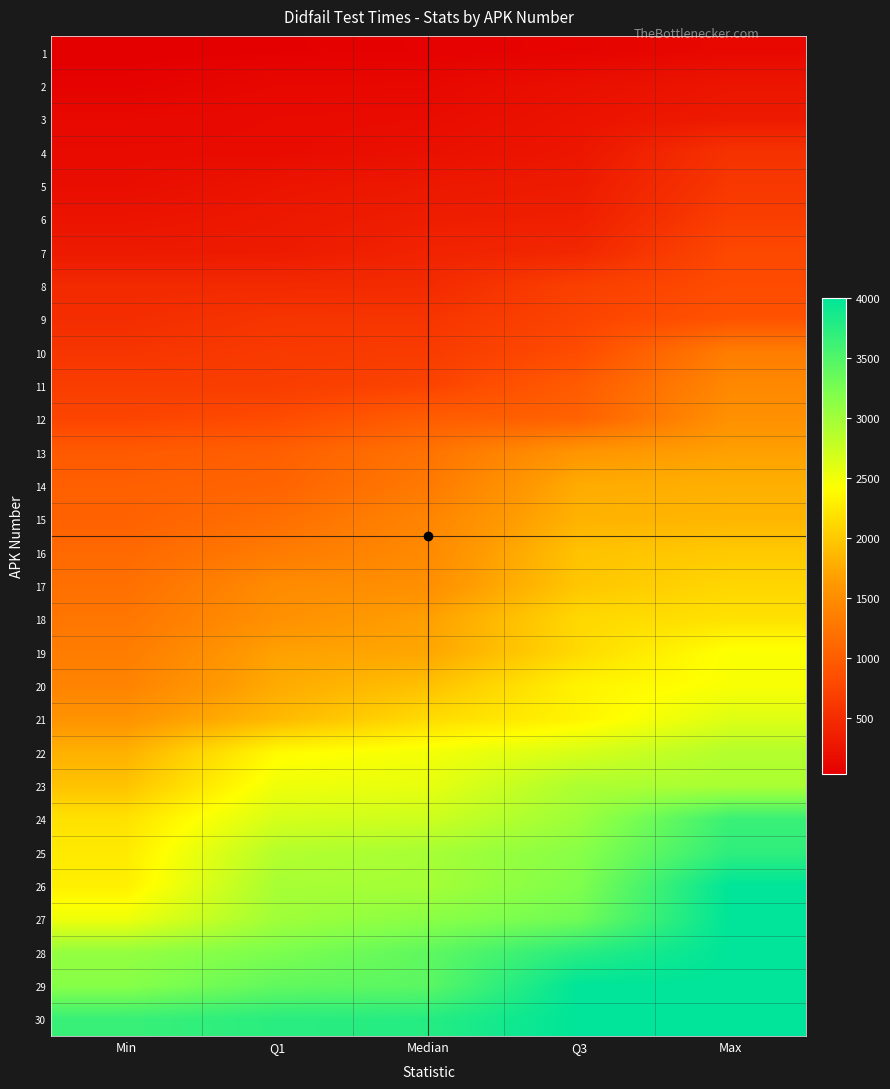

Reading left to right, transcribe all the data shown in this chart.

1: Min=33	Q1=46	Median=58	Q3=80	Max=128
2: Min=66	Q1=119	Median=125	Q3=197	Max=266
3: Min=132	Q1=150	Median=163	Q3=243	Max=305
4: Min=153	Q1=154	Median=209	Q3=270	Max=559
5: Min=178	Q1=254	Median=292	Q3=320	Max=616
6: Min=249	Q1=293	Median=343	Q3=361	Max=683
7: Min=306	Q1=313	Median=400	Q3=440	Max=789
8: Min=464	Q1=465	Median=479	Q3=696	Max=819
9: Min=507	Q1=586	Median=587	Q3=747	Max=890
10: Min=589	Q1=636	Median=653	Q3=823	Max=1336
11: Min=673	Q1=674	Median=739	Q3=985	Max=1450
12: Min=755	Q1=817	Median=1000	Q3=1049	Max=1540
13: Min=967	Q1=1026	Median=1225	Q3=1588	Max=1682
14: Min=1031	Q1=1069	Median=1300	Q3=1771	Max=1798
15: Min=1046	Q1=1186	Median=1418	Q3=1818	Max=1846
16: Min=1127	Q1=1313	Median=1470	Q3=1945	Max=2000
17: Min=1194	Q1=1486	Median=1523	Q3=1978	Max=2100
18: Min=1262	Q1=1541	Median=1676	Q3=2113	Max=2187
19: Min=1330	Q1=1687	Median=1726	Q3=2129	Max=2439
20: Min=1403	Q1=1760	Median=1933	Q3=2324	Max=2445
21: Min=1570	Q1=1868	Median=2135	Q3=2329	Max=2618
22: Min=1810	Q1=2379	Median=2480	Q3=2661	Max=2881
23: Min=1950	Q1=2508	Median=2555	Q3=2925	Max=2935
24: Min=2189	Q1=2673	Median=2726	Q3=3022	Max=3636
25: Min=2253	Q1=2877	Median=2963	Q3=3150	Max=3707
26: Min=2296	Q1=2956	Median=2974	Q3=3203	Max=4000
27: Min=2514	Q1=3004	Median=3139	Q3=3296	Max=4000
28: Min=3077	Q1=3223	Median=3404	Q3=3750	Max=4000
29: Min=3158	Q1=3391	Median=3431	Q3=4000	Max=4000
30: Min=3647	Q1=3738	Median=3761	Q3=4000	Max=4000